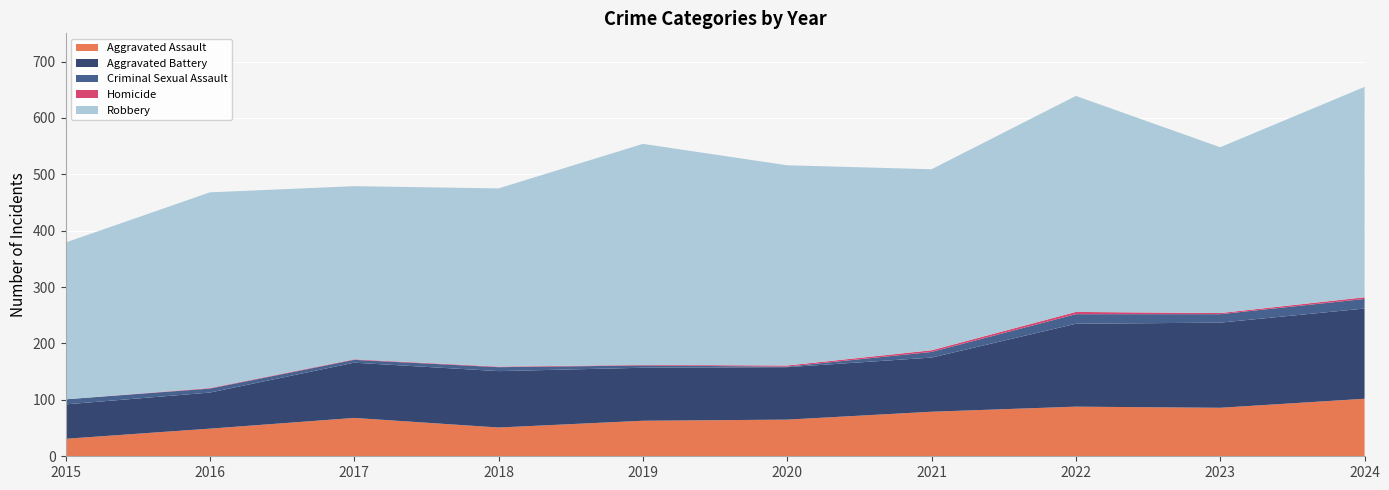

Reading left to right, extract all data points from this chart.

Aggravated Assault: 31	49	68	51	63	65	79	88	86	102
Aggravated Battery: 61	64	98	100	94	93	96	147	151	160
Criminal Sexual Assault: 9	7	5	7	4	1	10	17	15	17
Homicide: 0	1	1	1	1	2	3	4	2	3
Robbery: 278	347	307	316	392	355	321	383	294	373